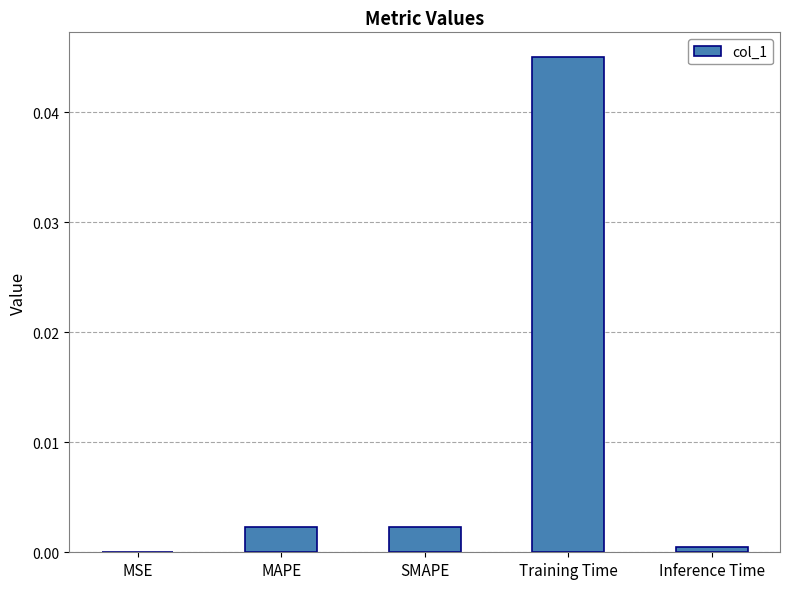

The value at MSE is 0.0. True or false?

True